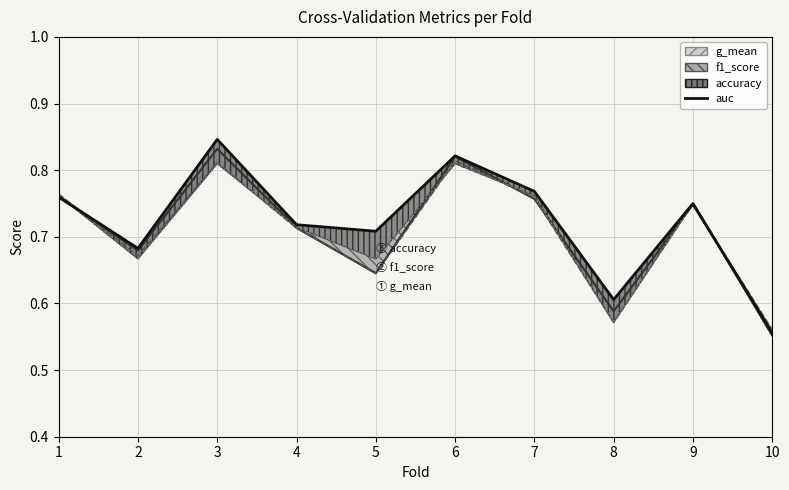

The chart shows a value of 0.6 at 10. True or false?

True